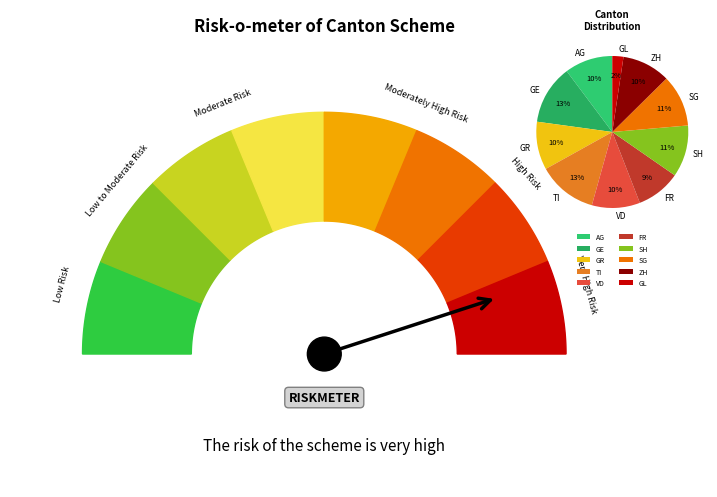

How many slices are in this pie chart?

10